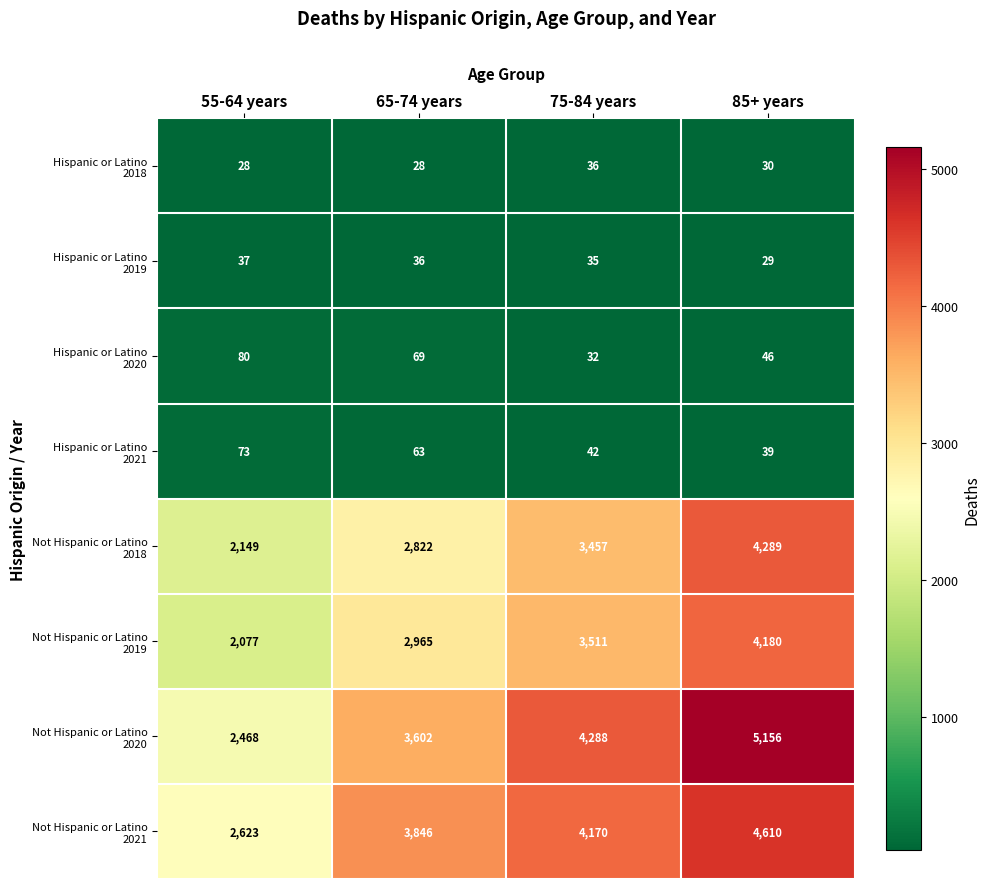

What is the minimum value shown in the chart?

28